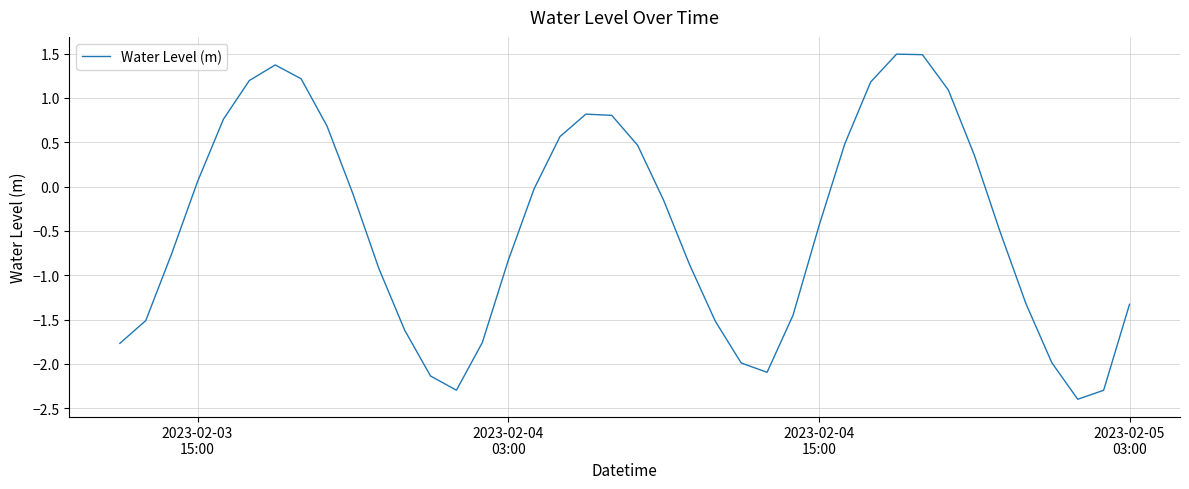

What is the greatest value displayed?

1.5